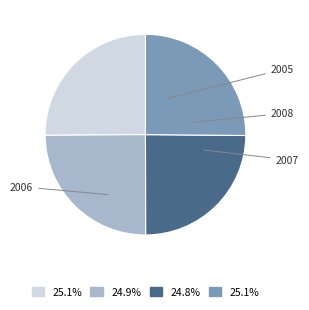

Which slice is the smallest?

2007